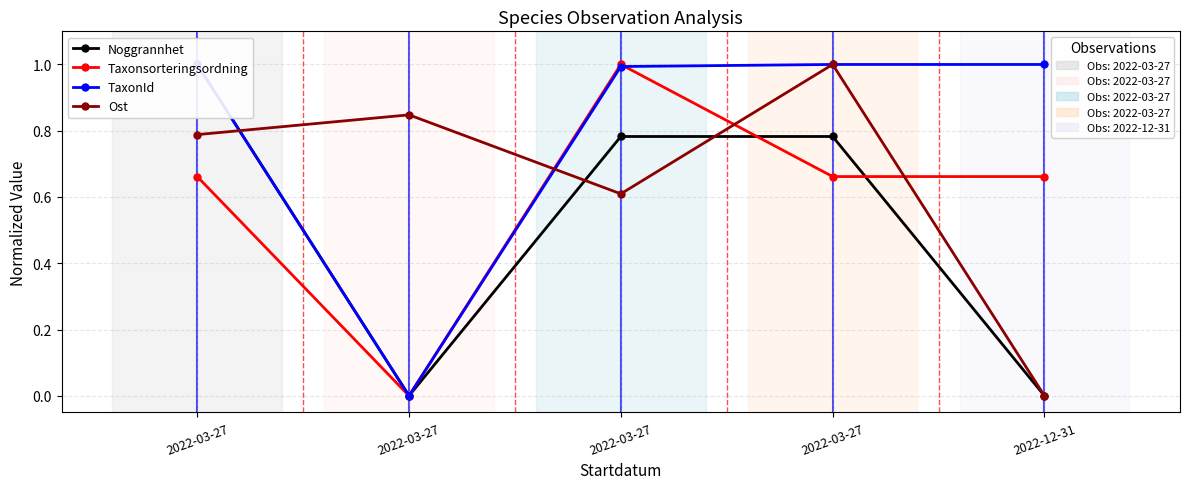

How many categories are shown in the chart?

5